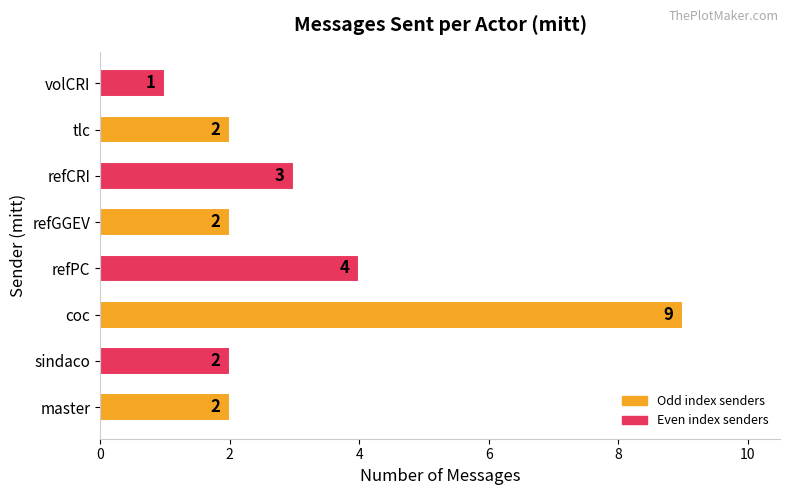

How many data points are less than 2?

1